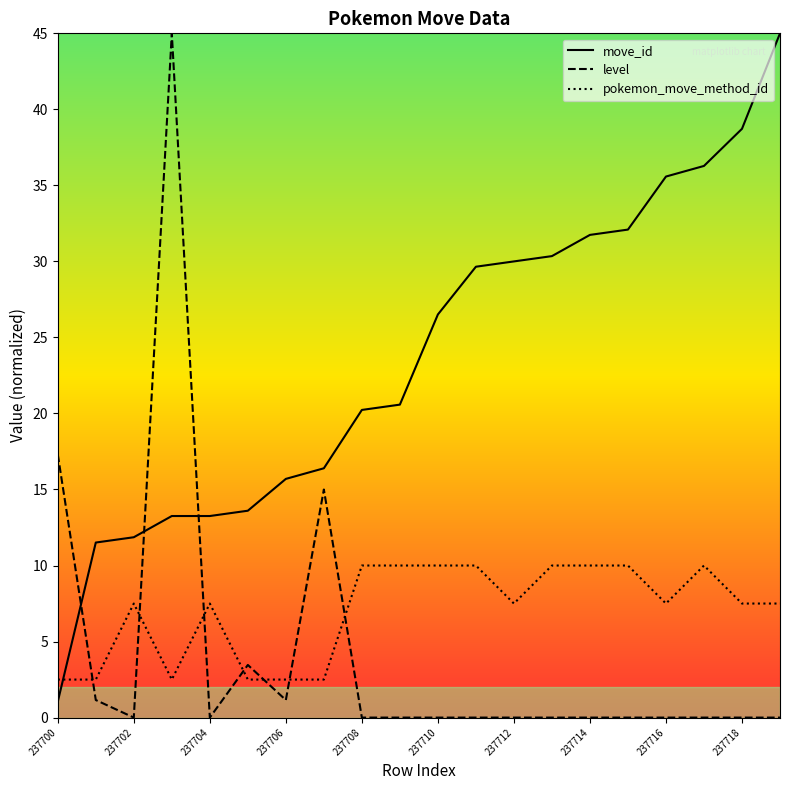

Which series has the largest total across all categories?

move_id